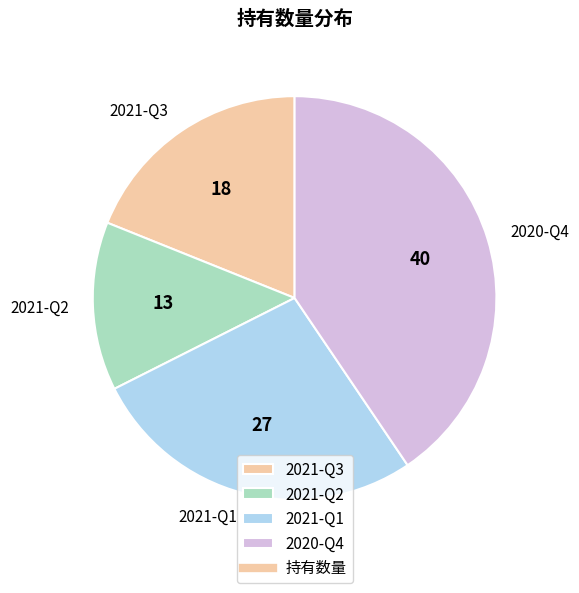

The 2020-Q4 slice represents 26% of the pie. True or false?

False